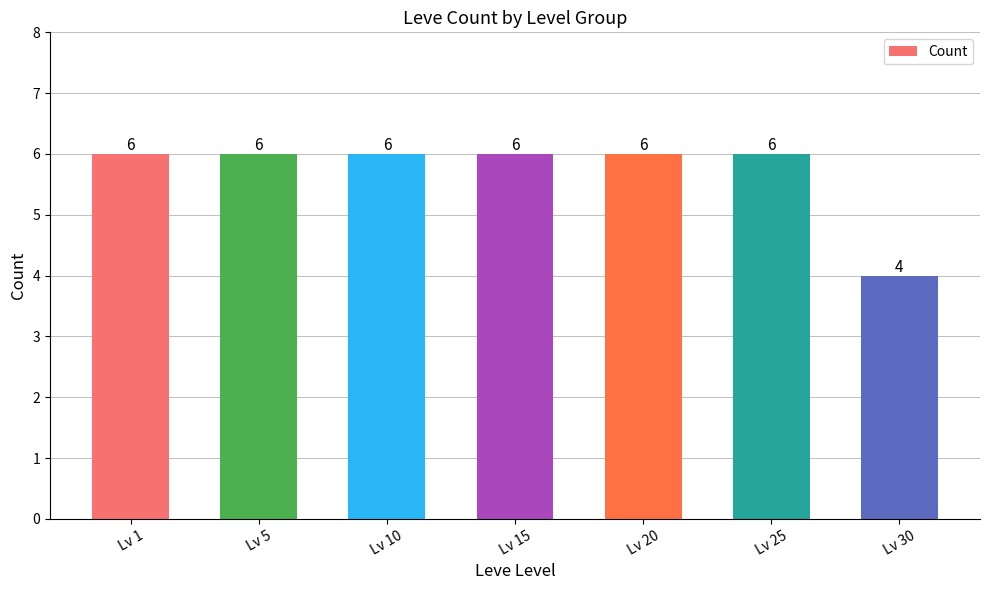

How many categories are shown in the chart?

7